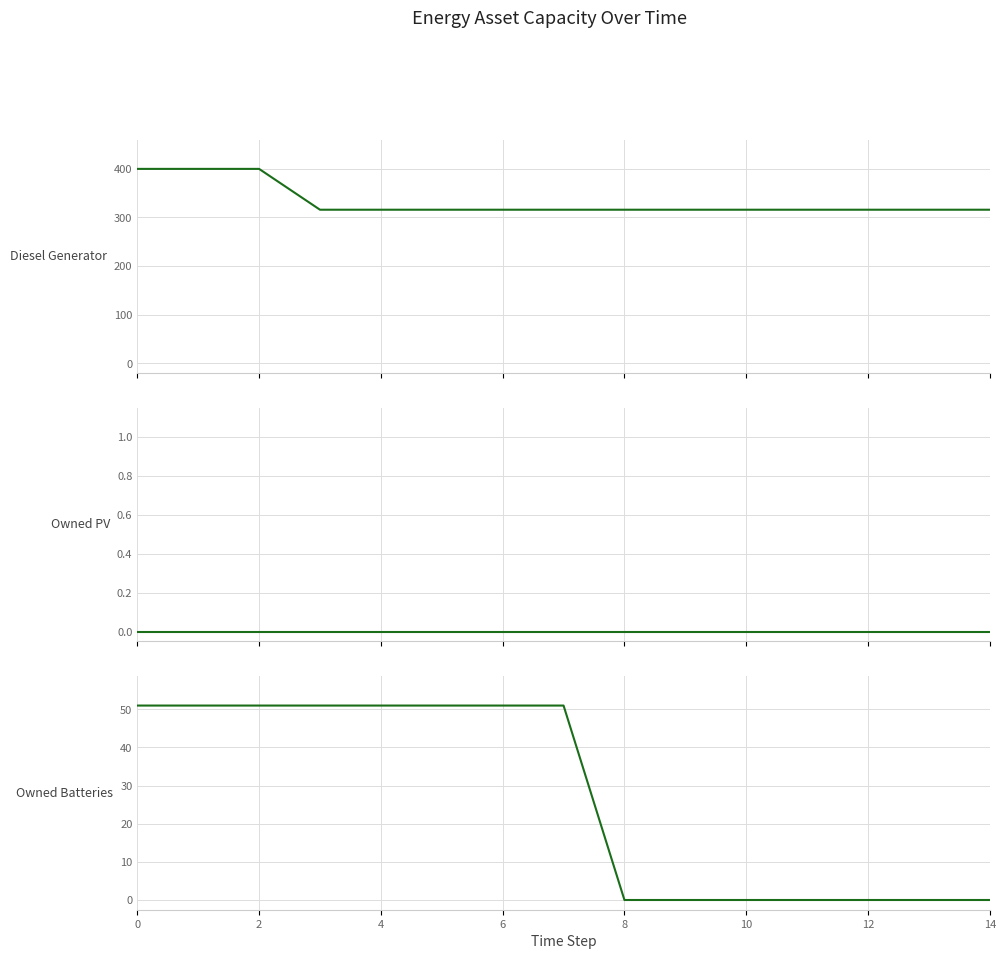

What is the maximum value shown in the chart?

400